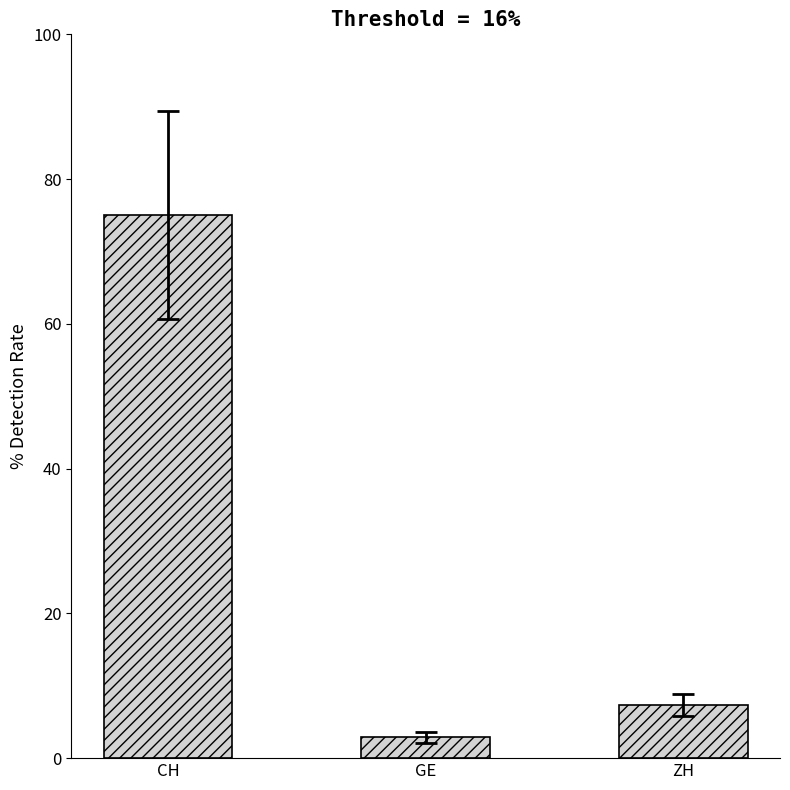

What is the label of the 2nd bar from the left?

GE